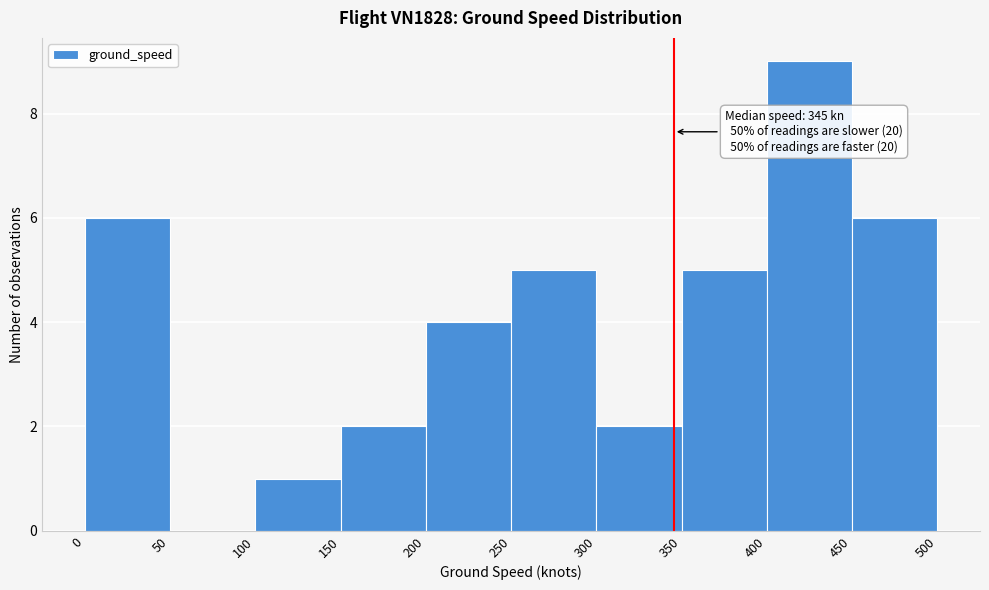

Which range on the x-axis has the tallest bar?

400 to 450